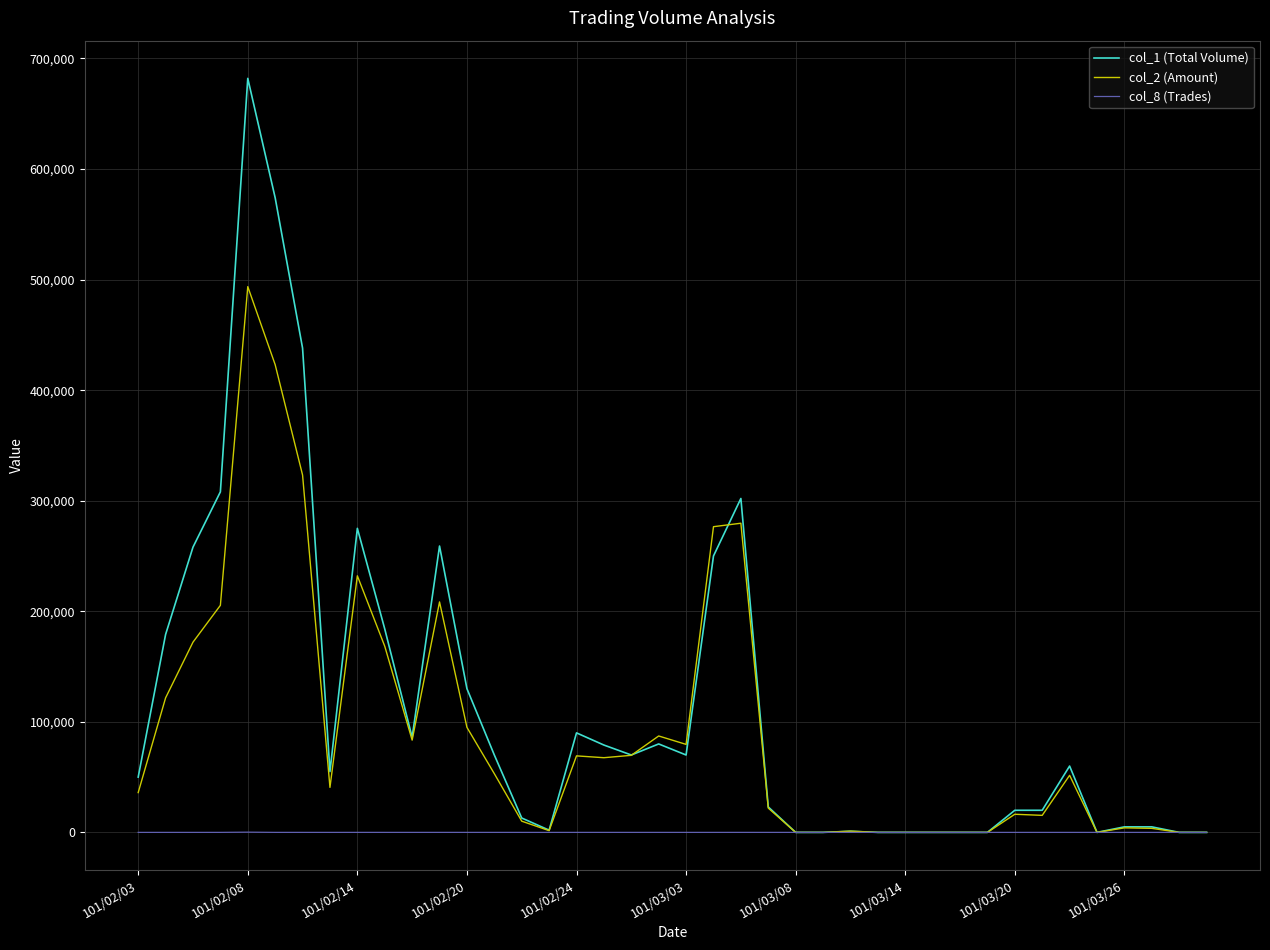

What is the sum of all col_1 (Total Volume) values?

4638000